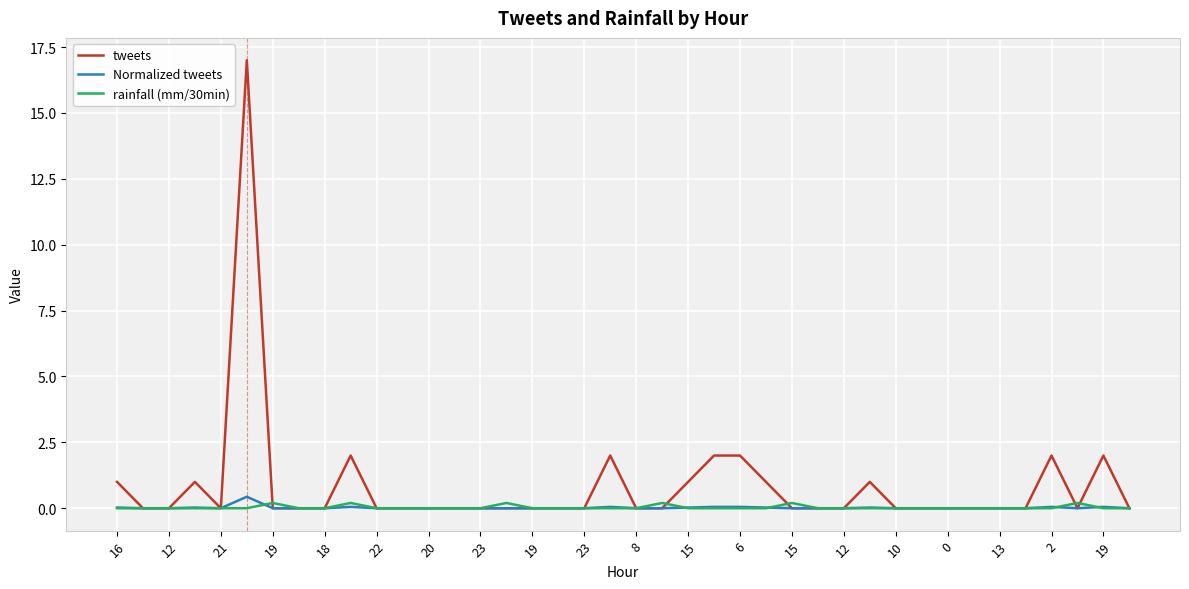

What are all the series names shown in the legend?

tweets, Normalized tweets, rainfall (mm/30min)